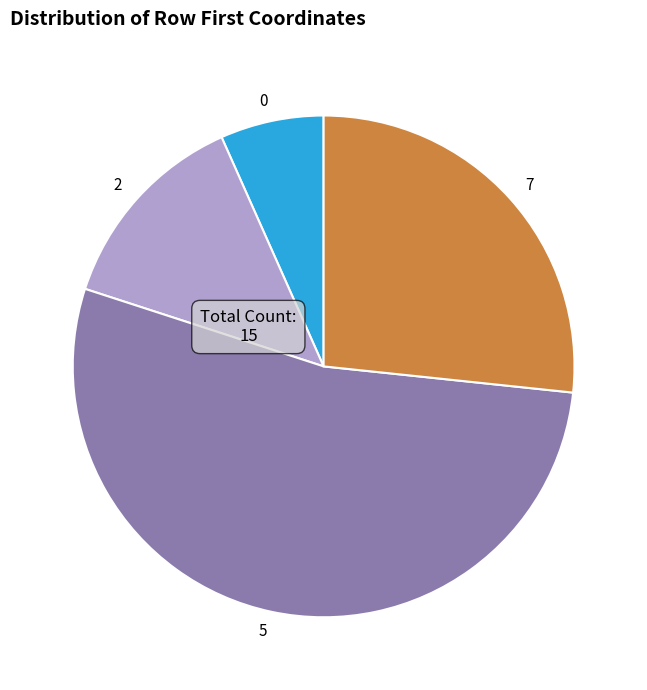

Combined, do 2 and 5 account for over 50%?

Yes